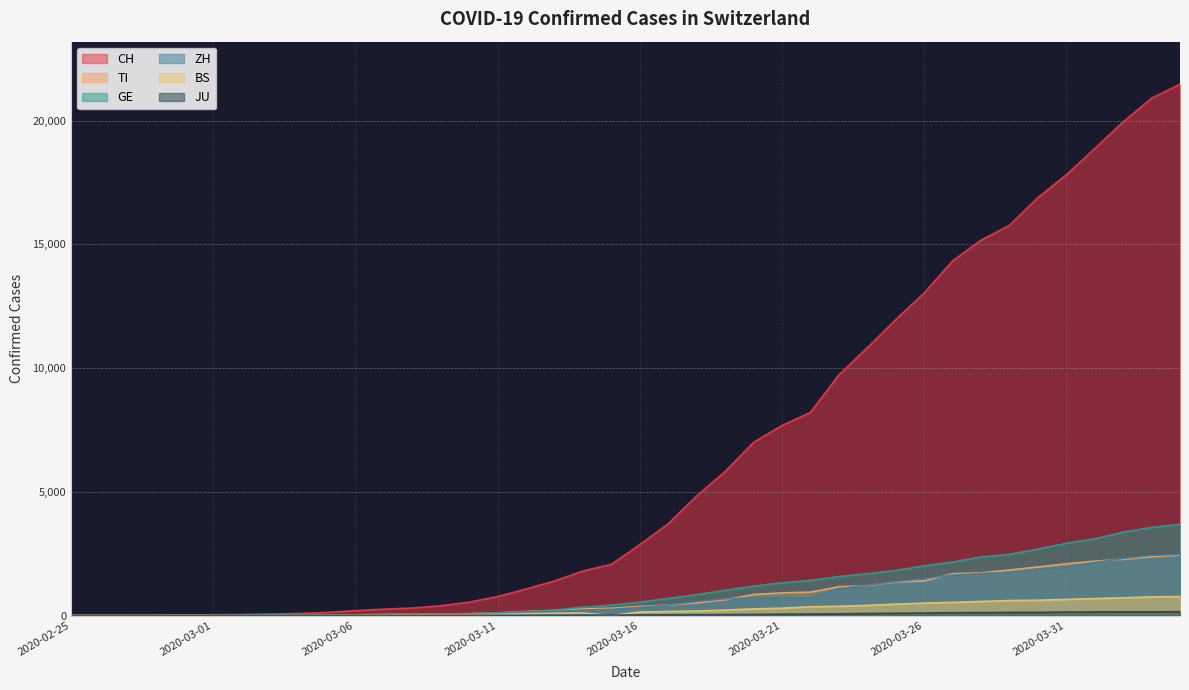

At which label does GE reach its minimum?

2020-02-25